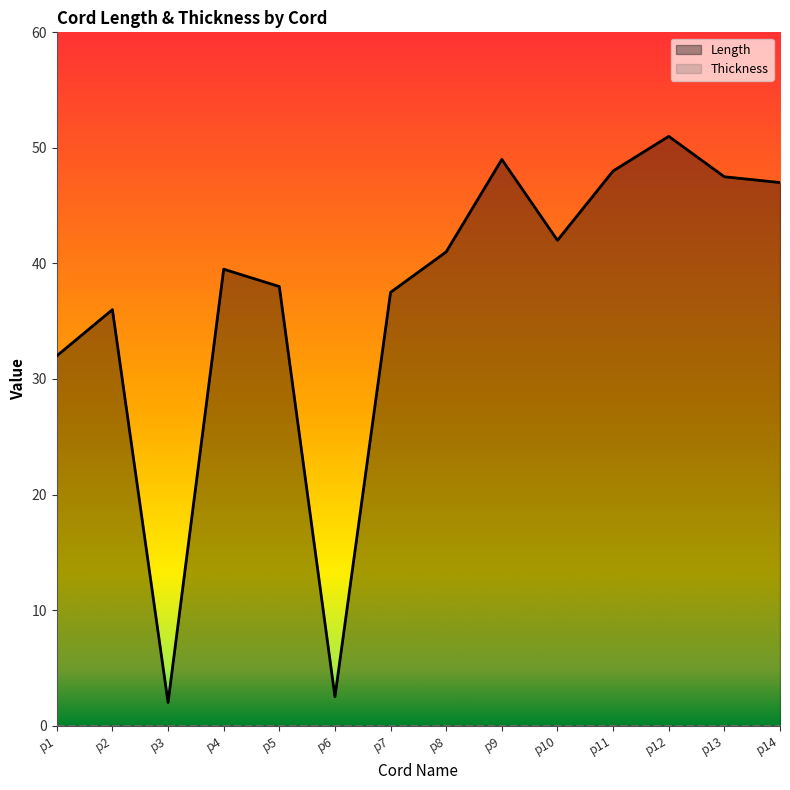

Which series has the widest spread of values?

Length